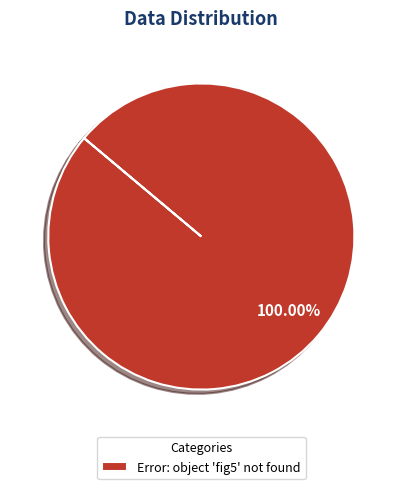

Rank the categories by value from highest to lowest.

Error: object 'fig5' not found